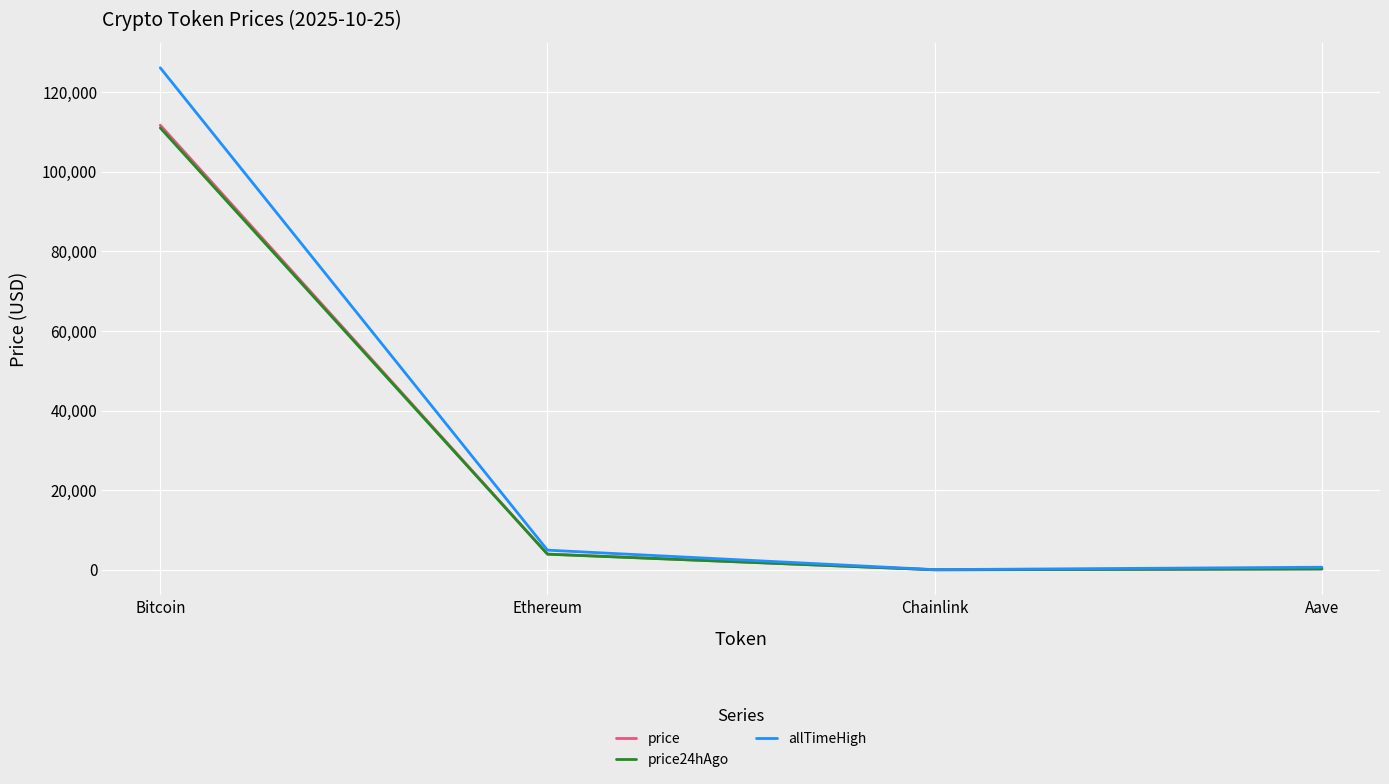

Count the number of categories in the chart.

4